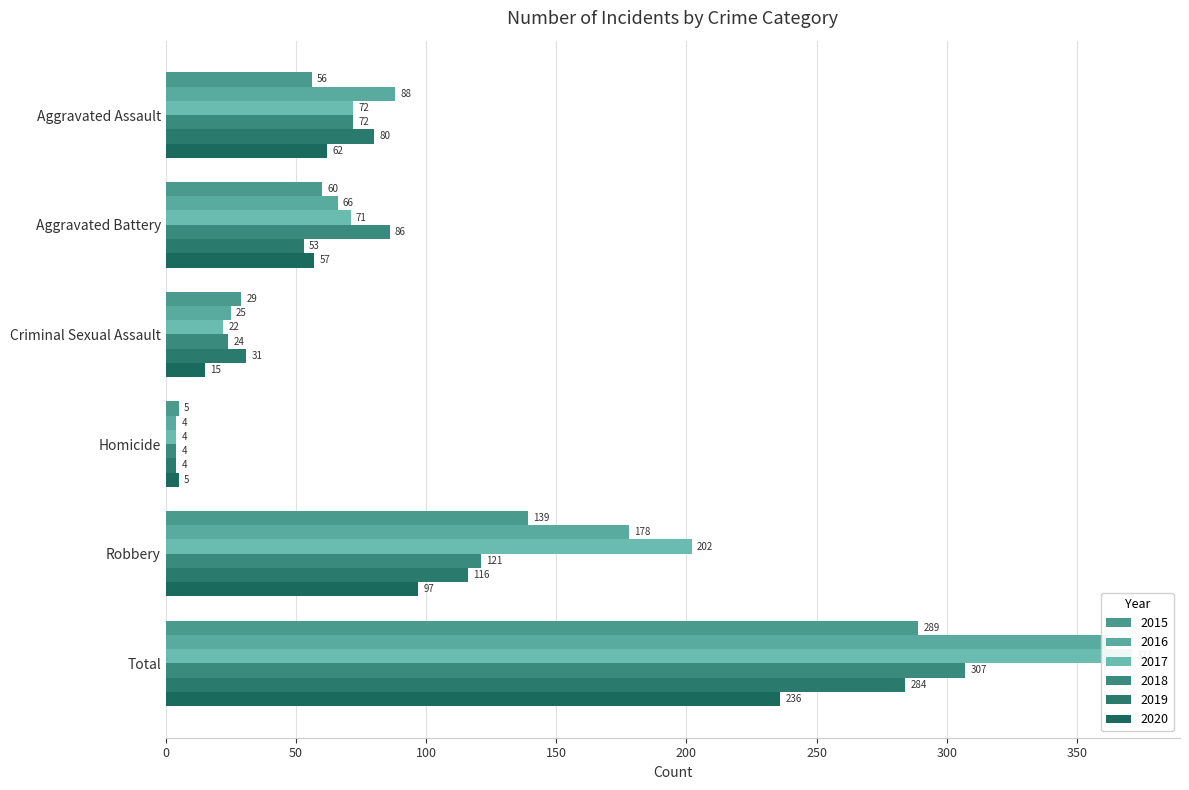

What is the sum of all 2019 values?

568